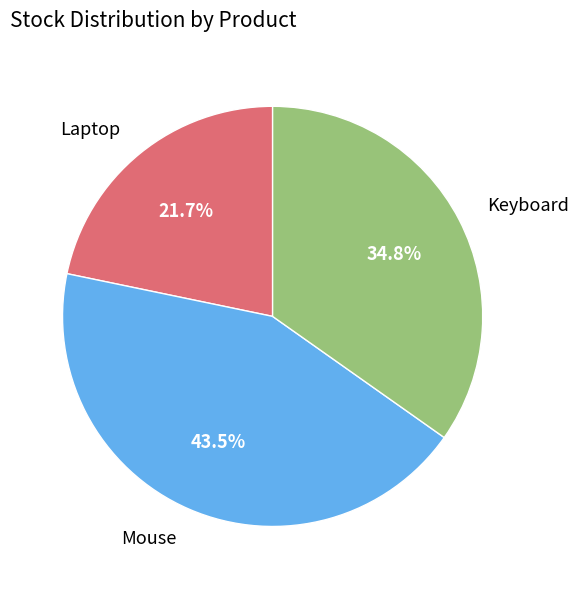

Between Laptop and Keyboard, which is larger?

Keyboard